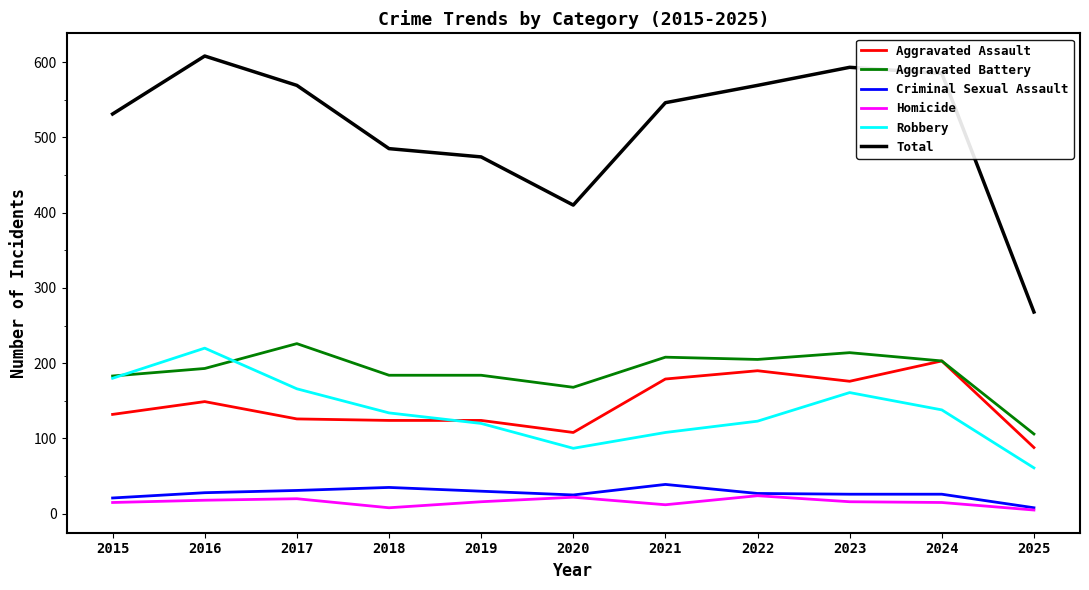

What is the difference between the highest and lowest values at 2017?

549